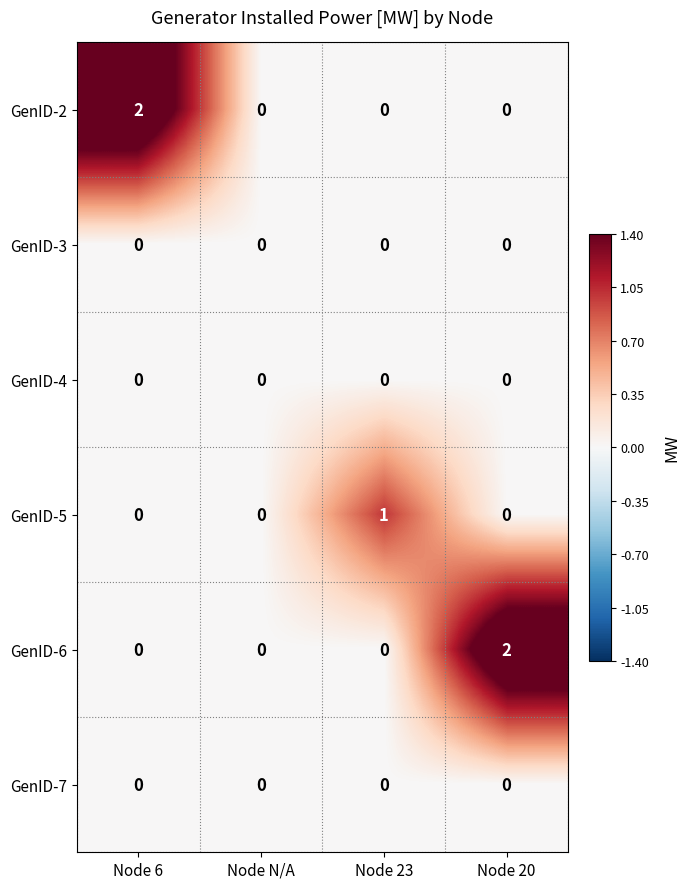

Count the GenID-5 values in the range 0 to 1.

4